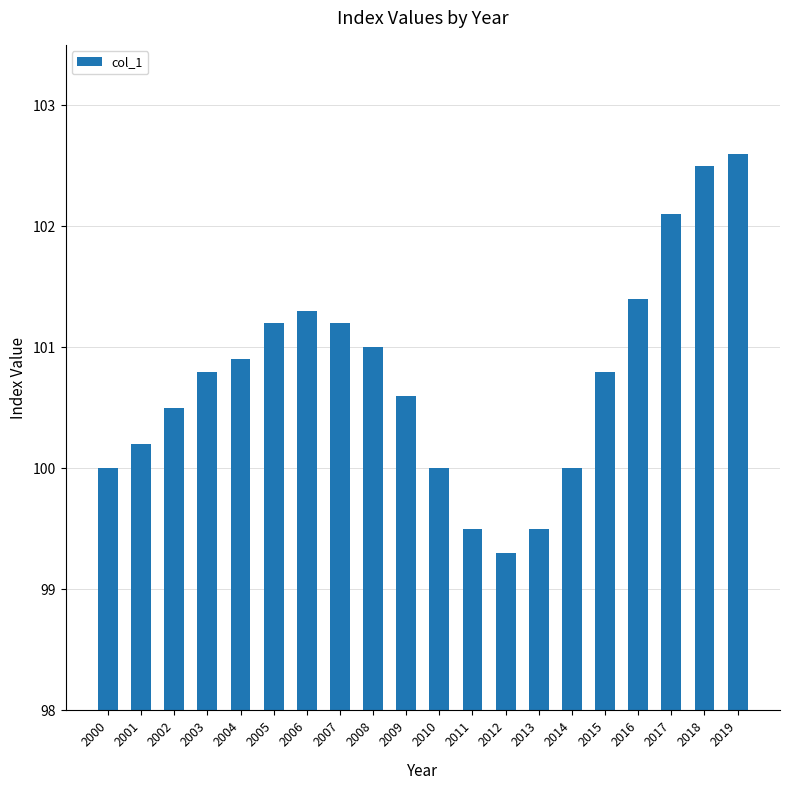

Reading left to right, list all the values displayed in this chart.

2000=100.0	2001=100.2	2002=100.5	2003=100.8	2004=100.9	2005=101.2	2006=101.3	2007=101.2	2008=101.0	2009=100.6	2010=100.0	2011=99.5	2012=99.3	2013=99.5	2014=100.0	2015=100.8	2016=101.4	2017=102.1	2018=102.5	2019=102.6